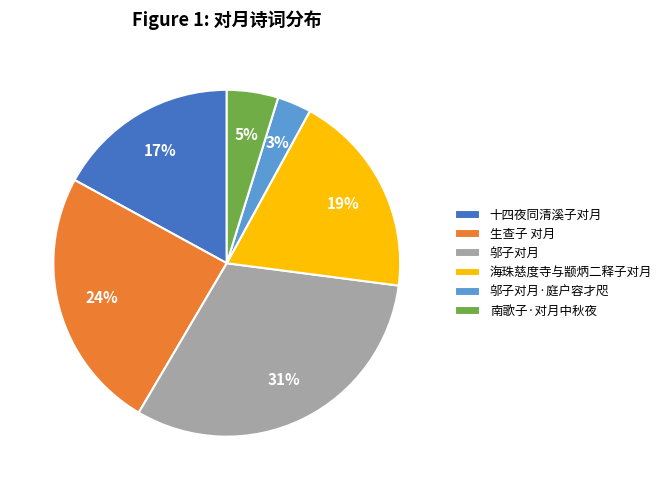

To the nearest percent, what is the difference between the 邬子对月·庭户容才咫 and 海珠慈度寺与颛炳二释子对月 slice percentages?

16%